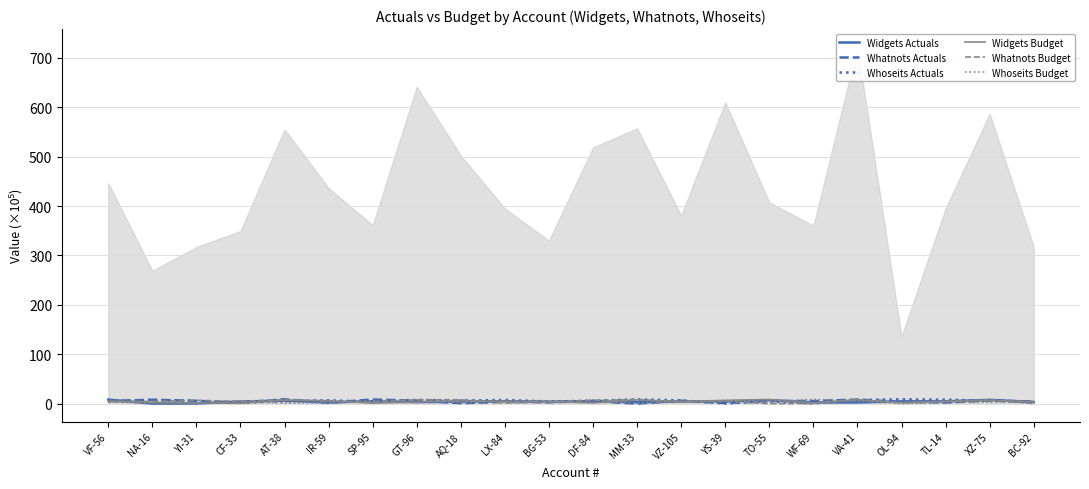

Which category has the highest value in the Whoseits Budget series?

WF-69